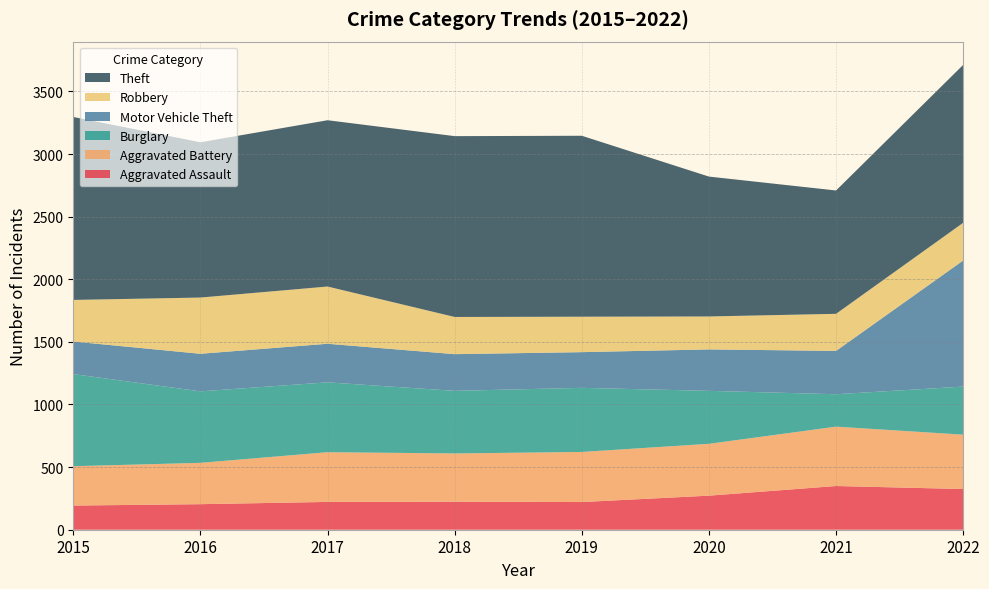

Reading right to left, transcribe all the data shown in this chart.

Aggravated Assault: 325	349	272	221	224	222	204	193
Aggravated Battery: 434	474	414	400	385	397	330	314
Burglary: 384	259	423	512	500	558	571	736
Motor Vehicle Theft: 1007	346	331	285	293	308	300	260
Robbery: 301	296	263	283	297	457	449	332
Theft: 1261	985	1117	1445	1444	1328	1240	1461